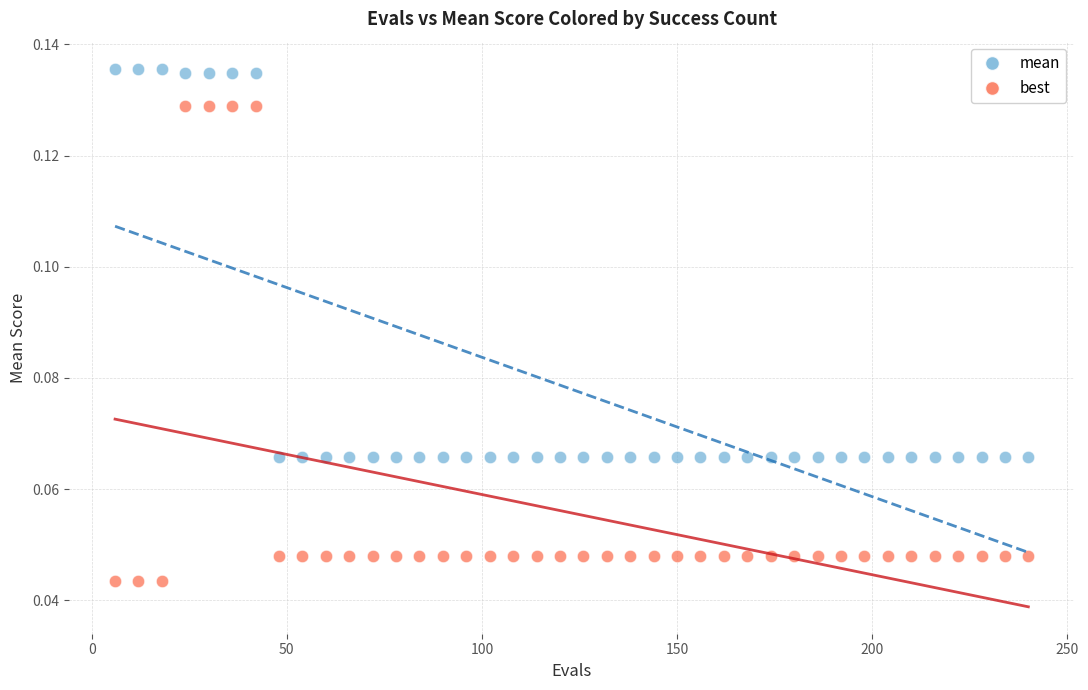

Across all data points, what is the range of X values (max minus min)?

234.0